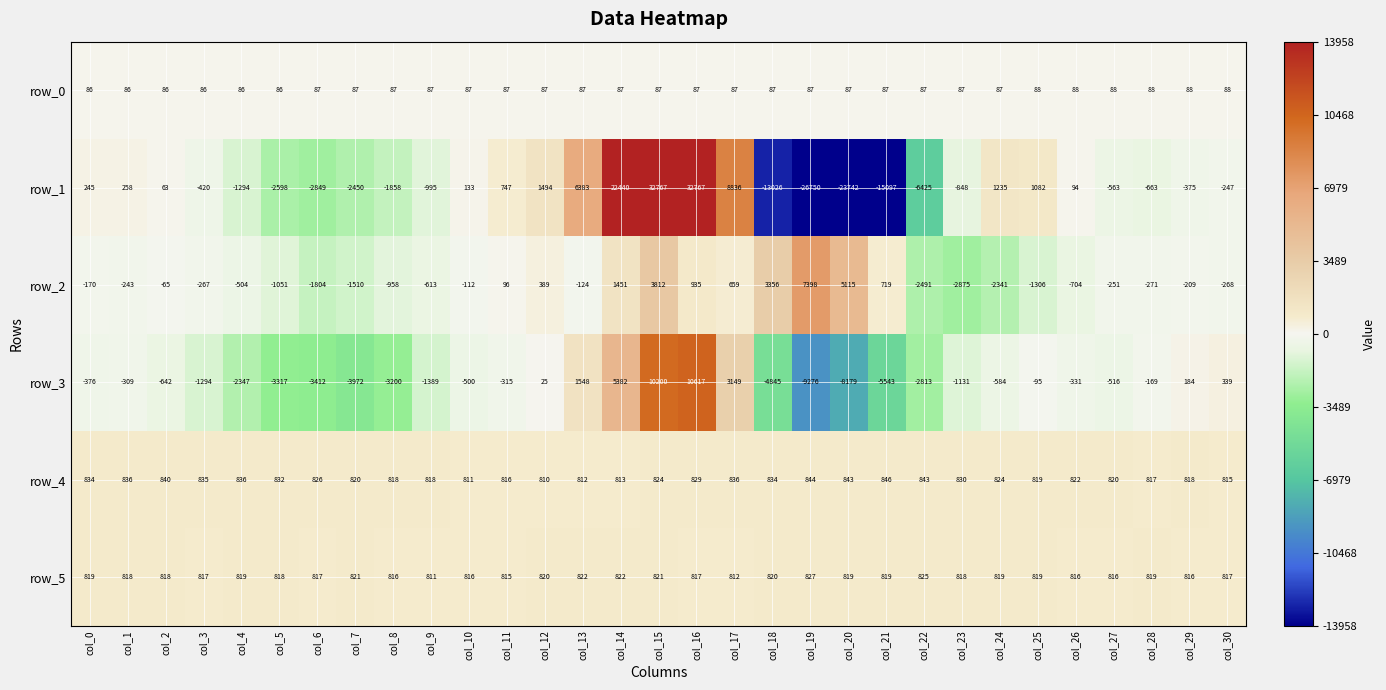

At which label does row_3 reach its minimum?

col_19